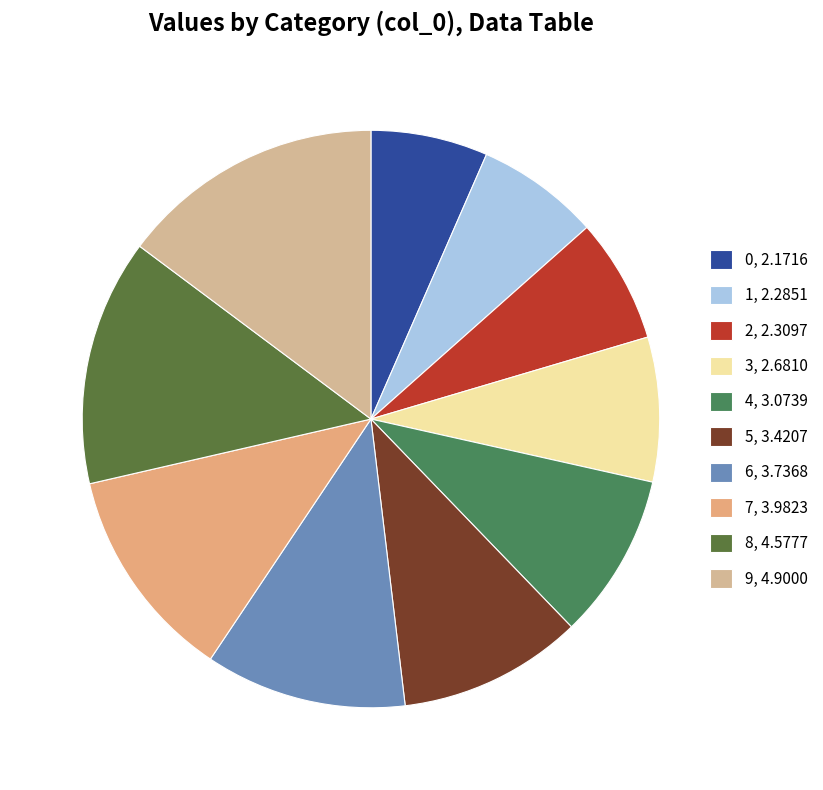

Rank the categories by value from lowest to highest.

0, 1, 2, 3, 4, 5, 6, 7, 8, 9